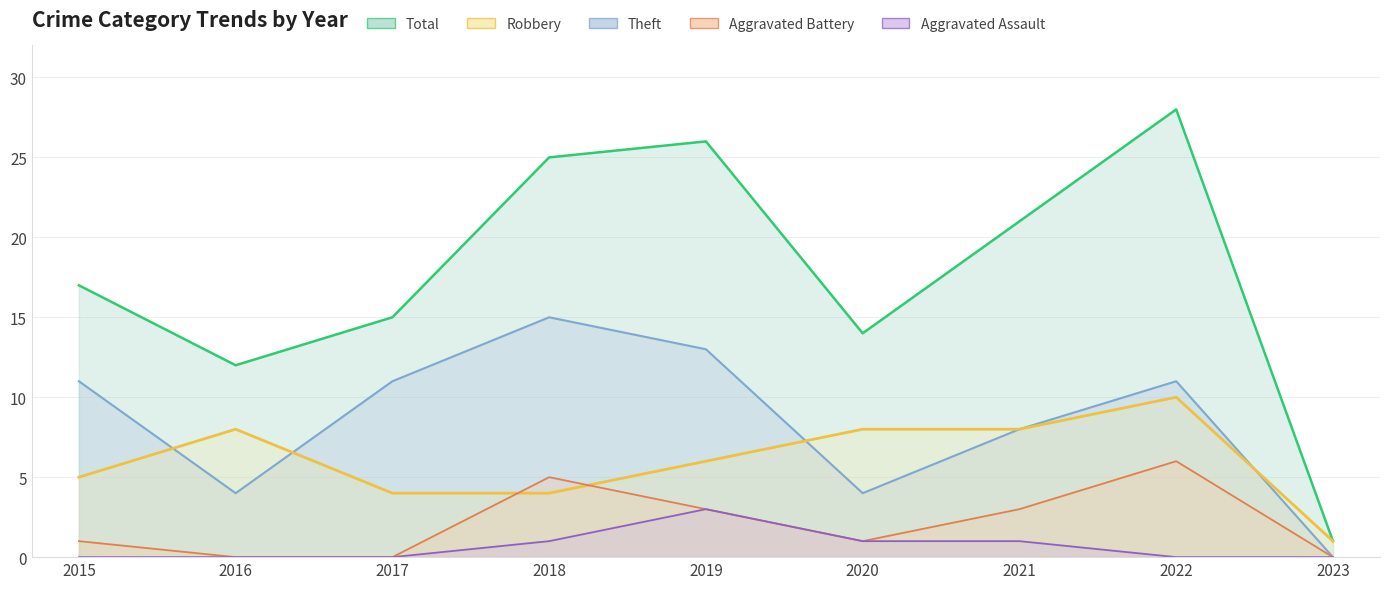

Which series has the widest spread of values?

Total